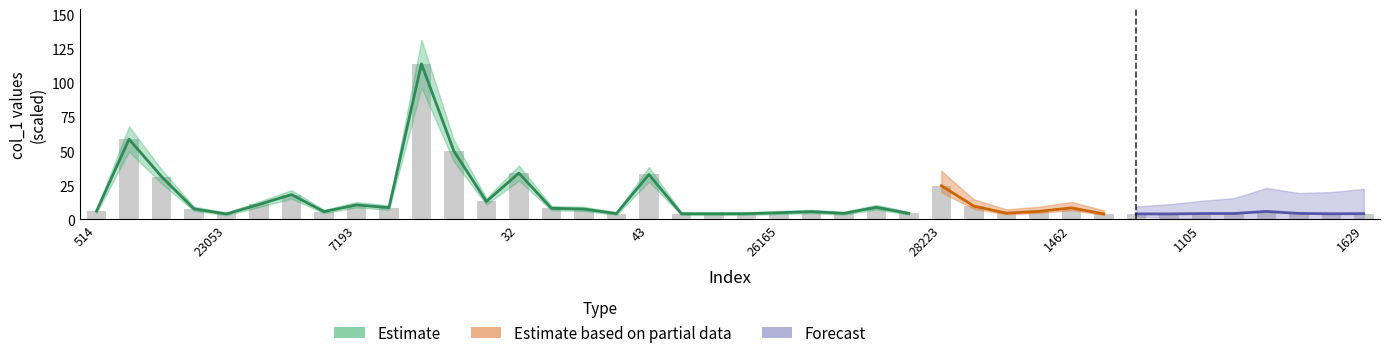

Is it true that the value at 43 is 52.0?

False